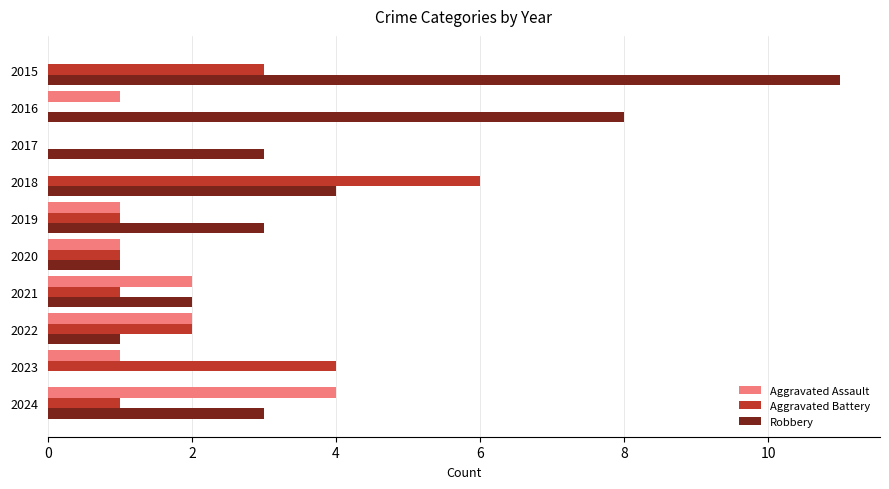

What is the greatest value displayed?

11